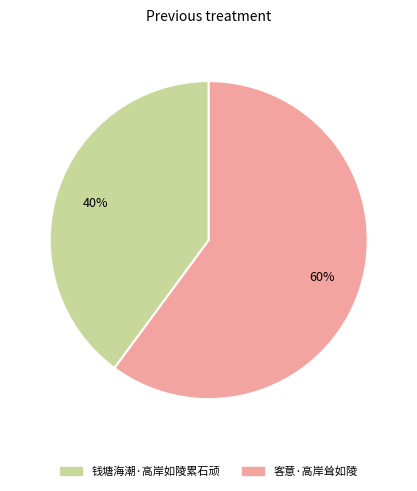

What percentage is the 客意·高岸耸如陵 slice, to the nearest percent?

60%